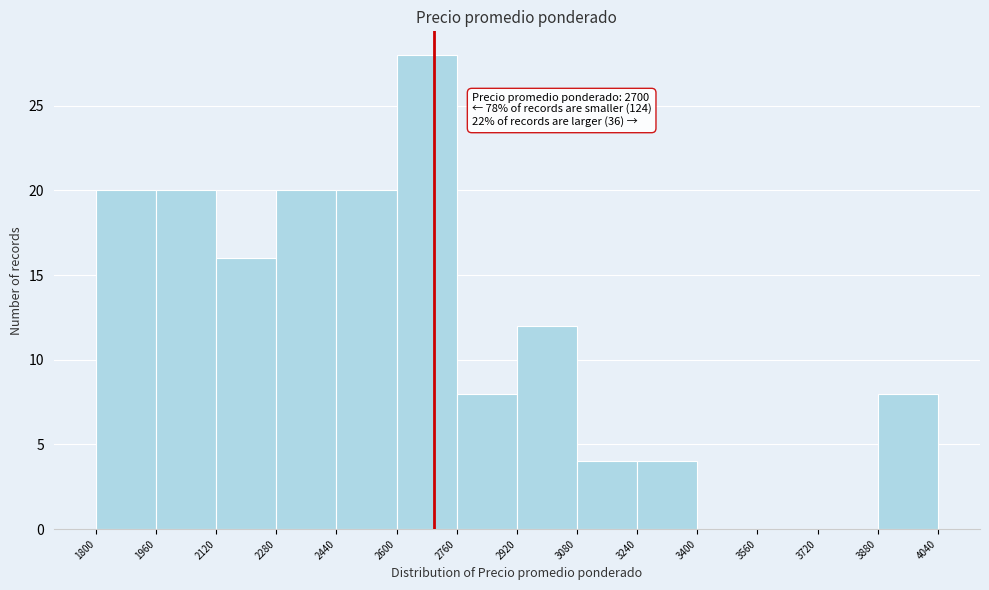

Over which range of the x-axis is the bar tallest?

2600 to 2760